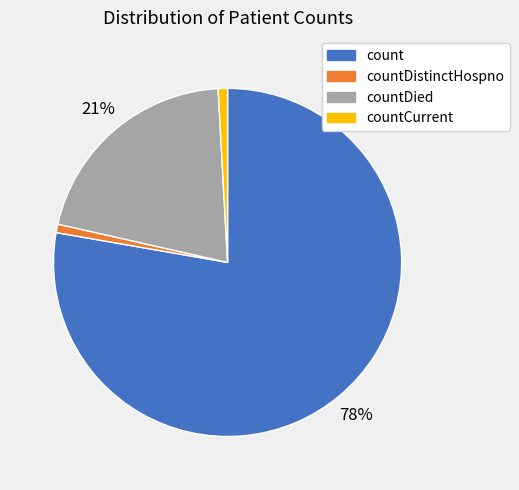

Which category has the biggest portion of the pie?

count